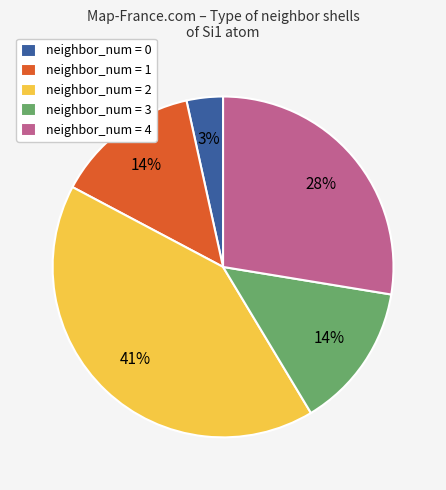

To the nearest percent, what portion does neighbor_num = 2 represent?

41%